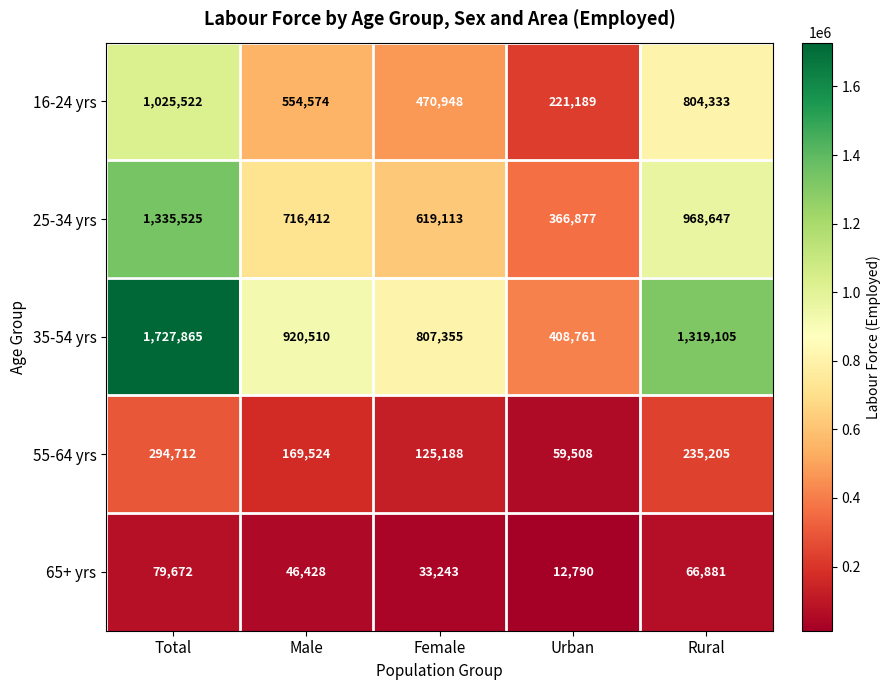

Rank the series by their maximum value, from lowest to highest.

65+ yrs, 55-64 yrs, 16-24 yrs, 25-34 yrs, 35-54 yrs